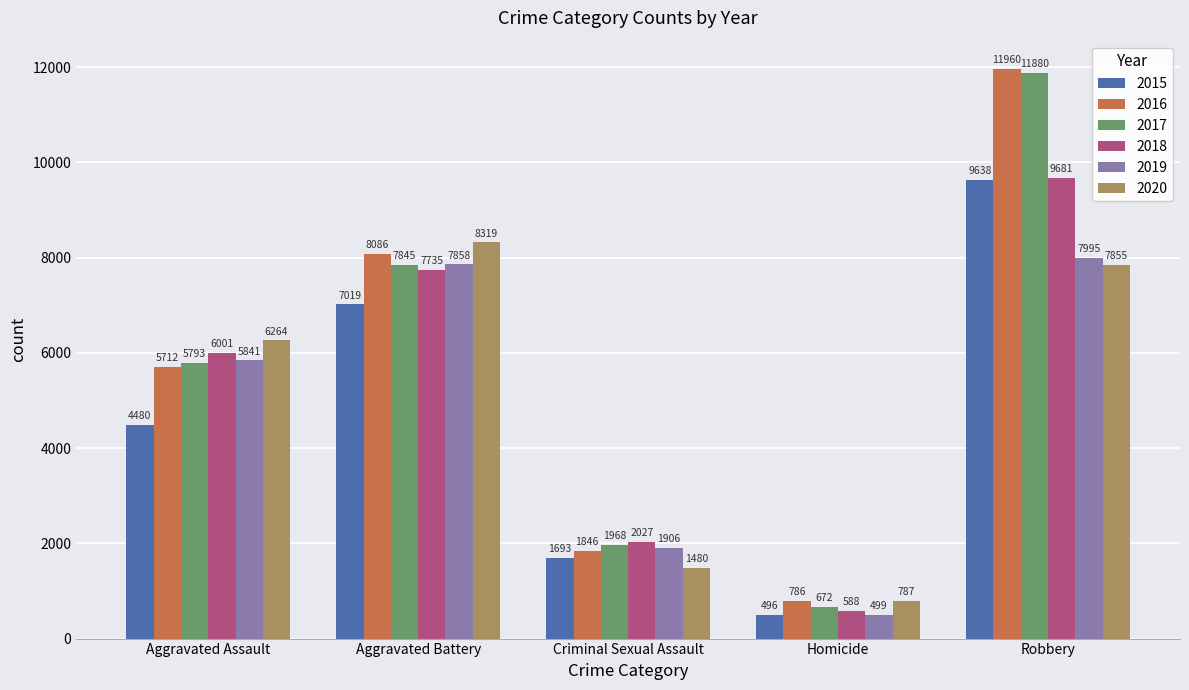

Which series has the largest range (max minus min)?

2017